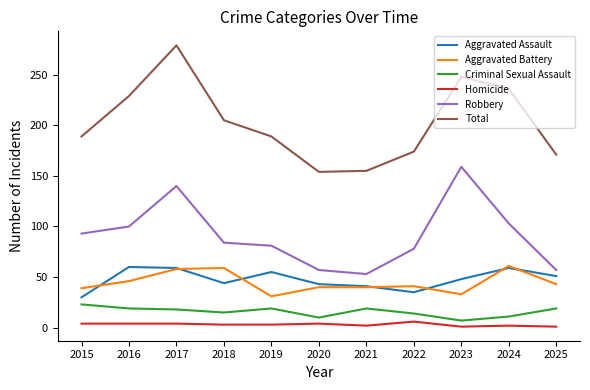

How many lines are shown in the chart?

6